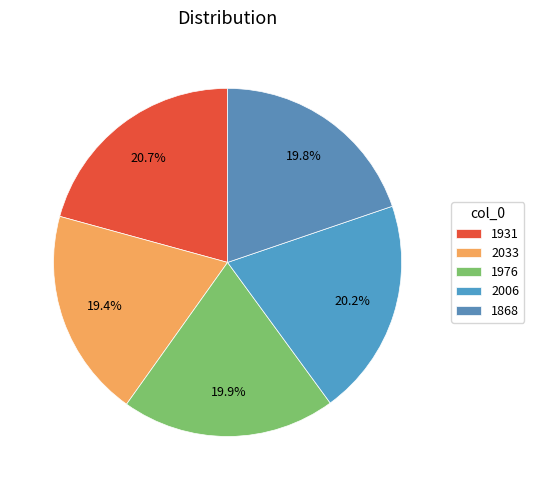

Is there a majority slice in this chart?

No